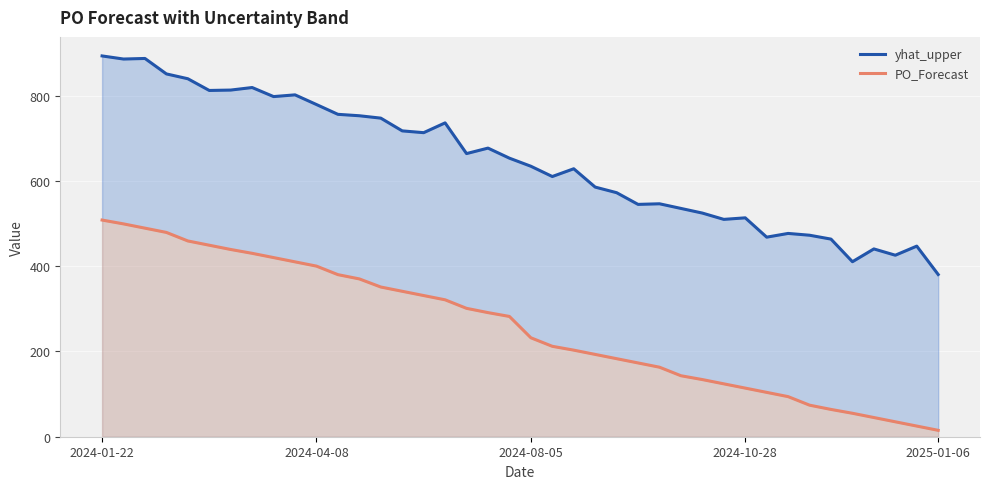

What is the value of the yhat_upper point at the 13th from the left?

752.5